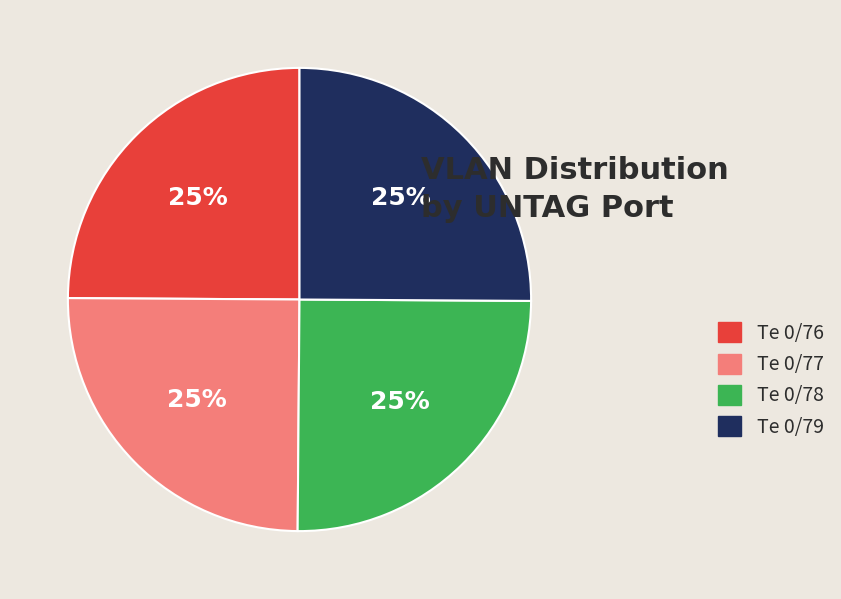

What percentage is the Te 0/76 slice, to the nearest percent?

25%